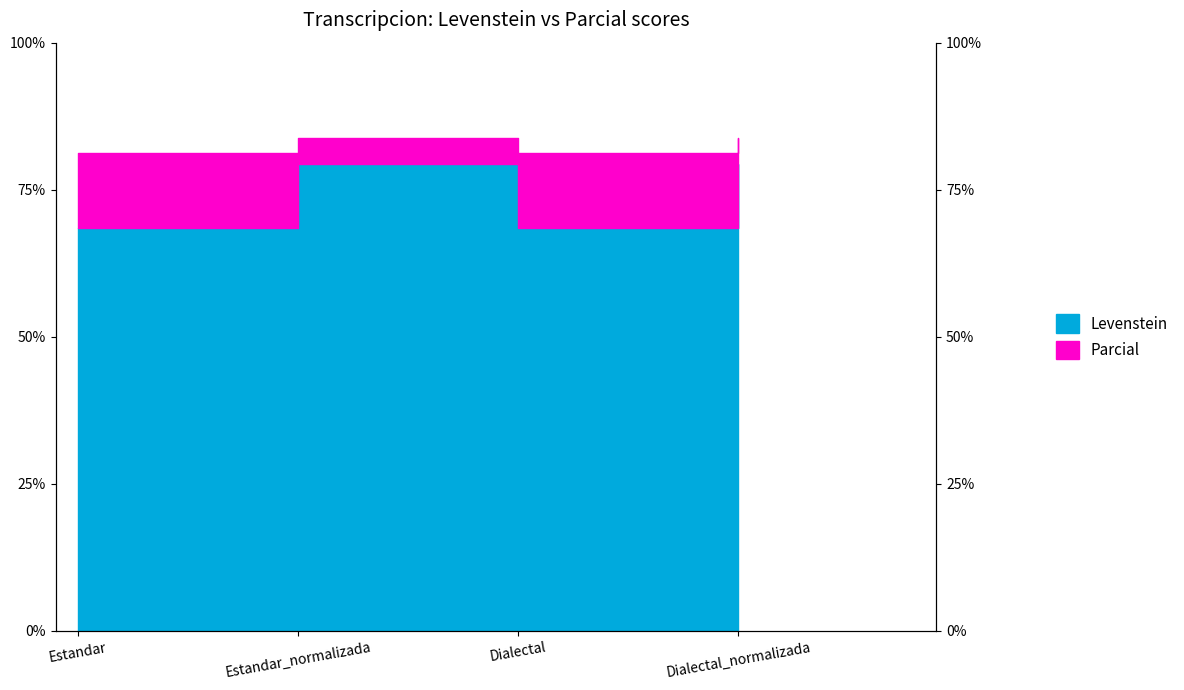

What is the label of the 1st point from the right?

Dialectal_normalizada